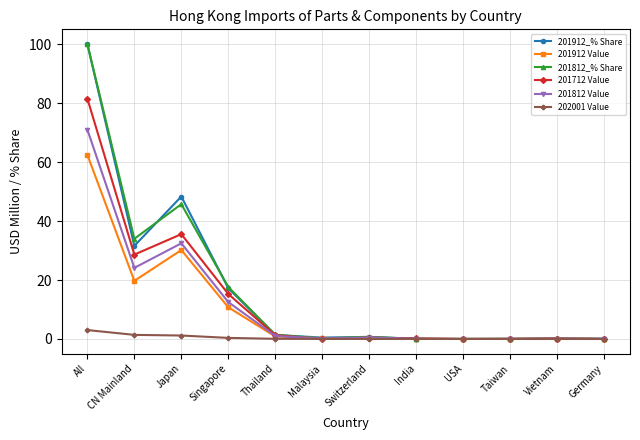

Where is the first local maximum for 201812_% Share?

Japan